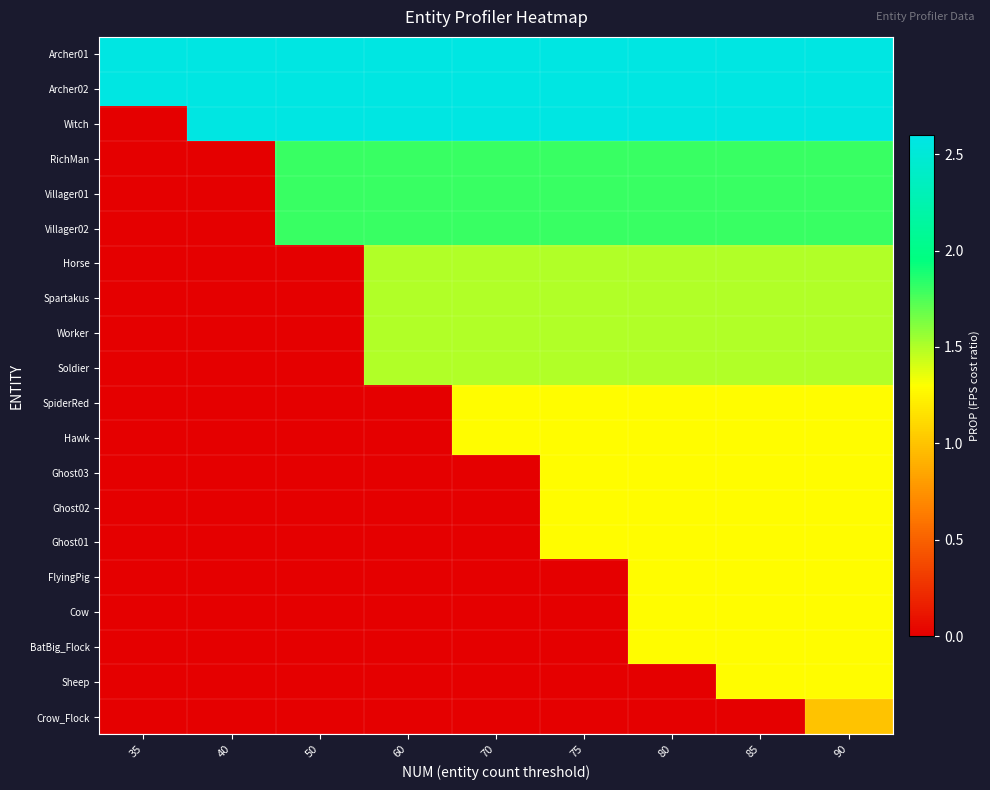

At how many categories does at least one series exceed 1?

9